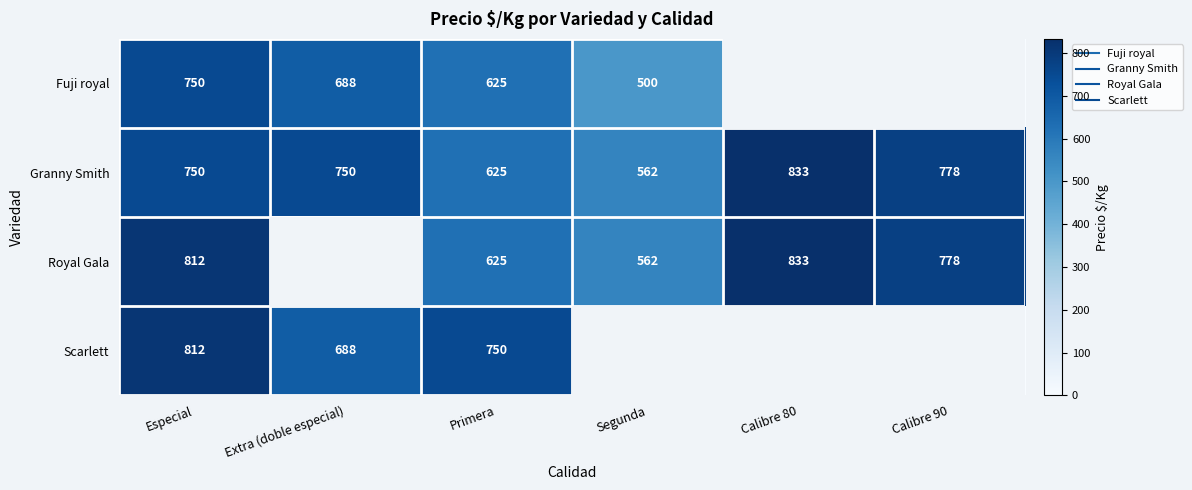

What is the sum of the Fuji royal values at Calibre 80 and Primera?

625